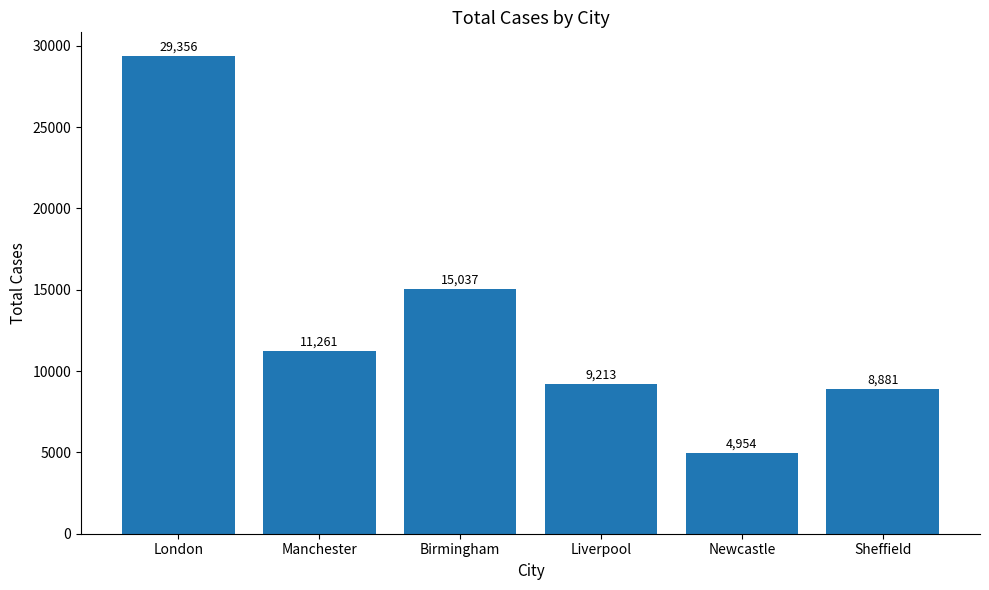

List the labels in order of value, largest first.

London, Birmingham, Manchester, Liverpool, Sheffield, Newcastle